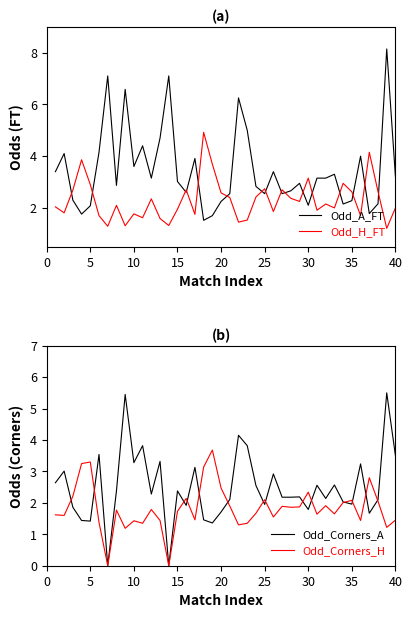

Rank the series by their maximum value, from lowest to highest.

Odd_Corners_H, Odd_H_FT, Odd_Corners_A, Odd_A_FT